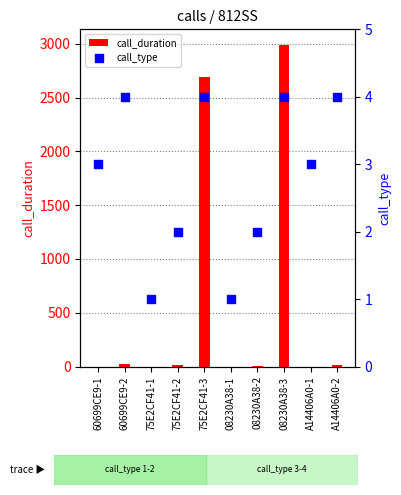

Which series reaches the minimum Y coordinate?

call_duration